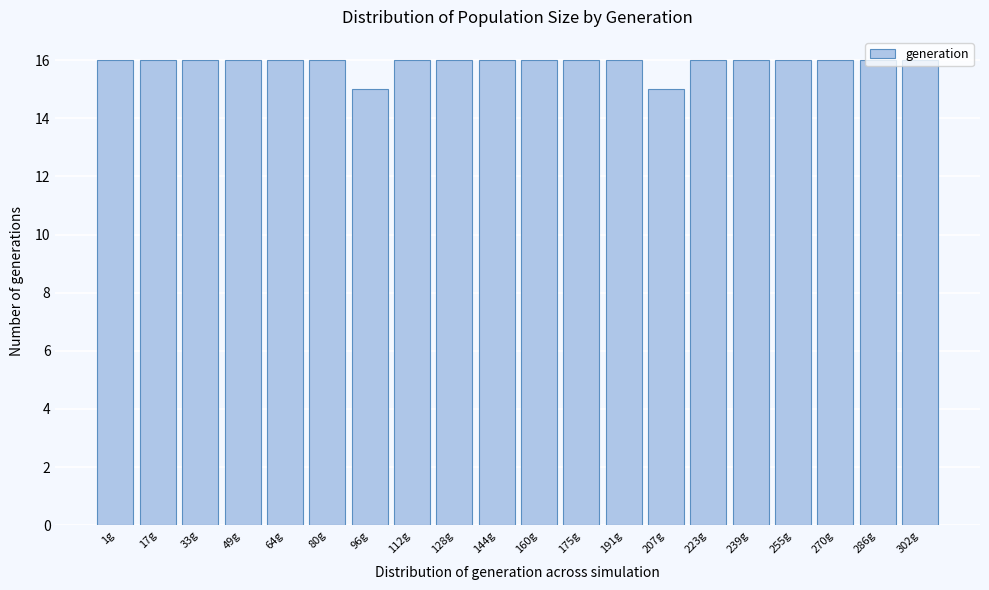

What is the minimum value shown in the chart?

15